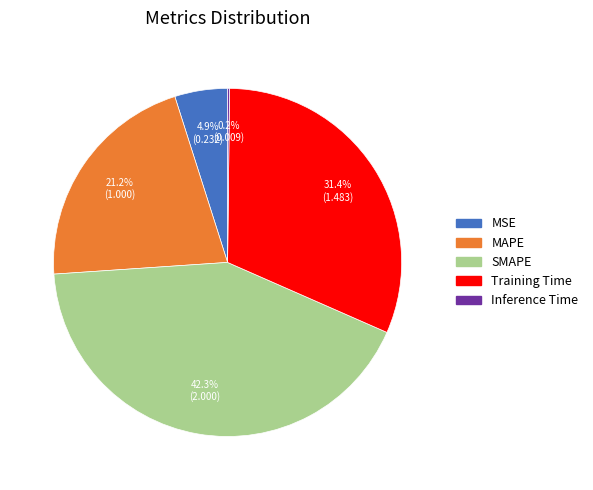

Which slice is the largest?

SMAPE